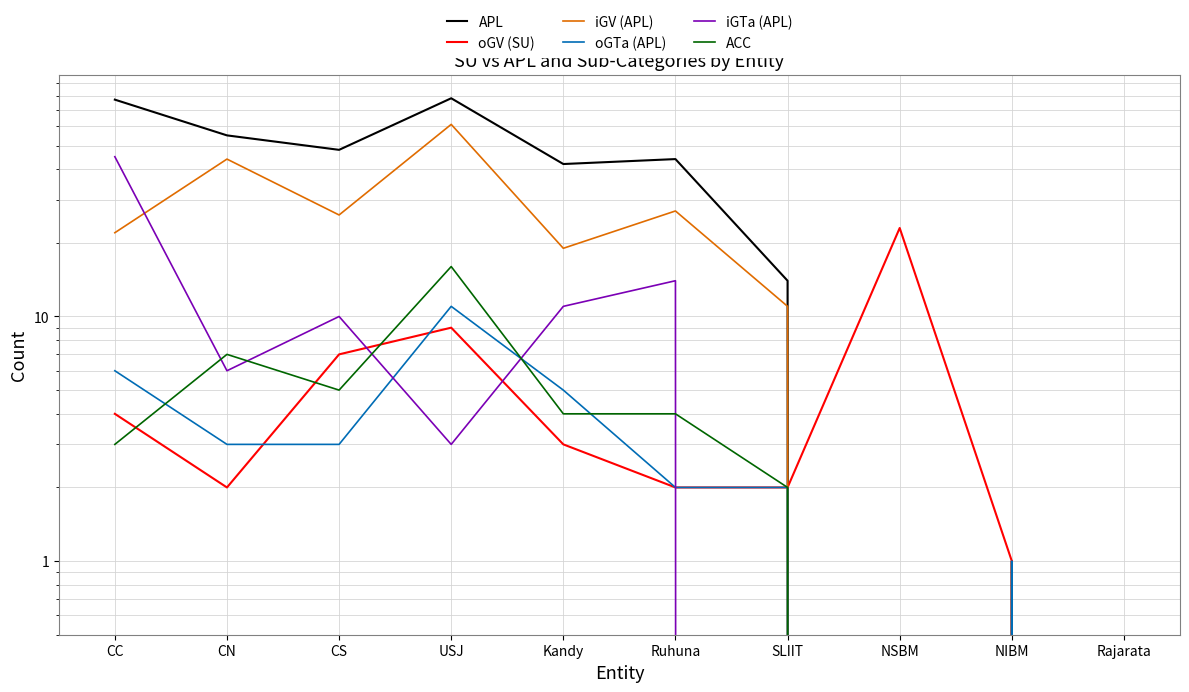

How many lines are shown in the chart?

6